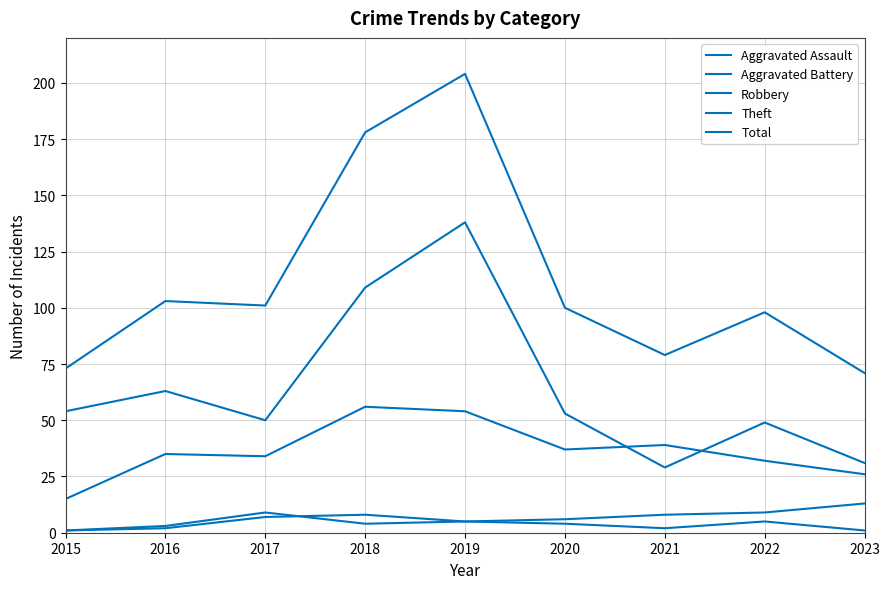

What is the difference between the Theft values at 2020 and 2023?

22